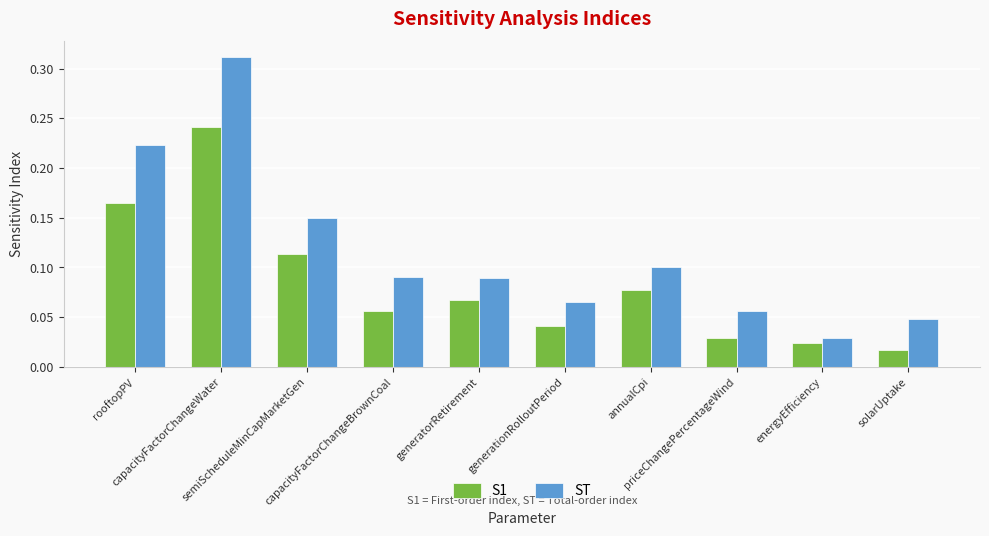

Which series has the largest total across all categories?

ST